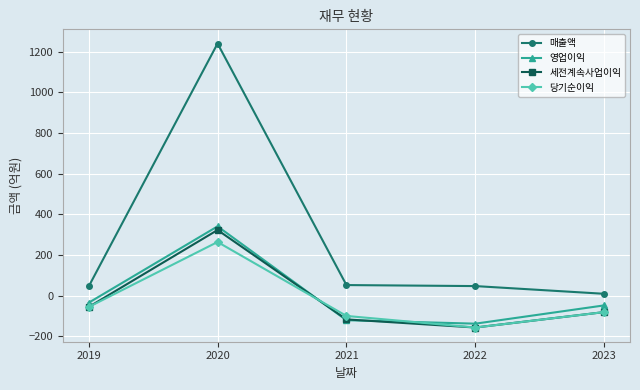

The value of 영업이익 at 2022 is -138. True or false?

True